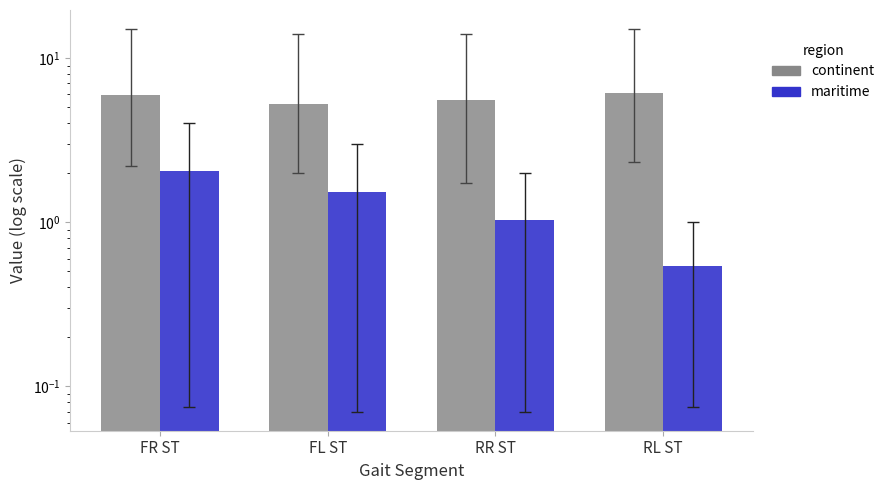

Which series changed the most between FR ST and RR ST?

maritime